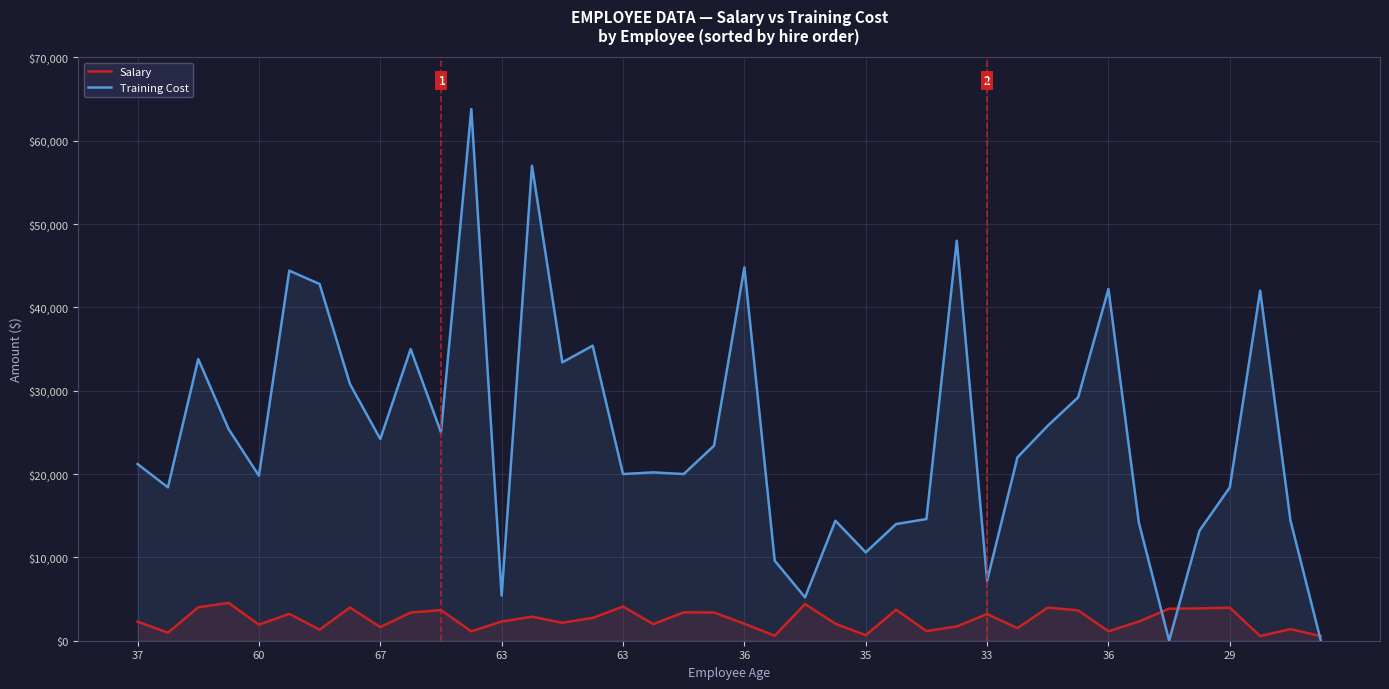

True or false: Training Cost has a value of 25052 at 38.

False